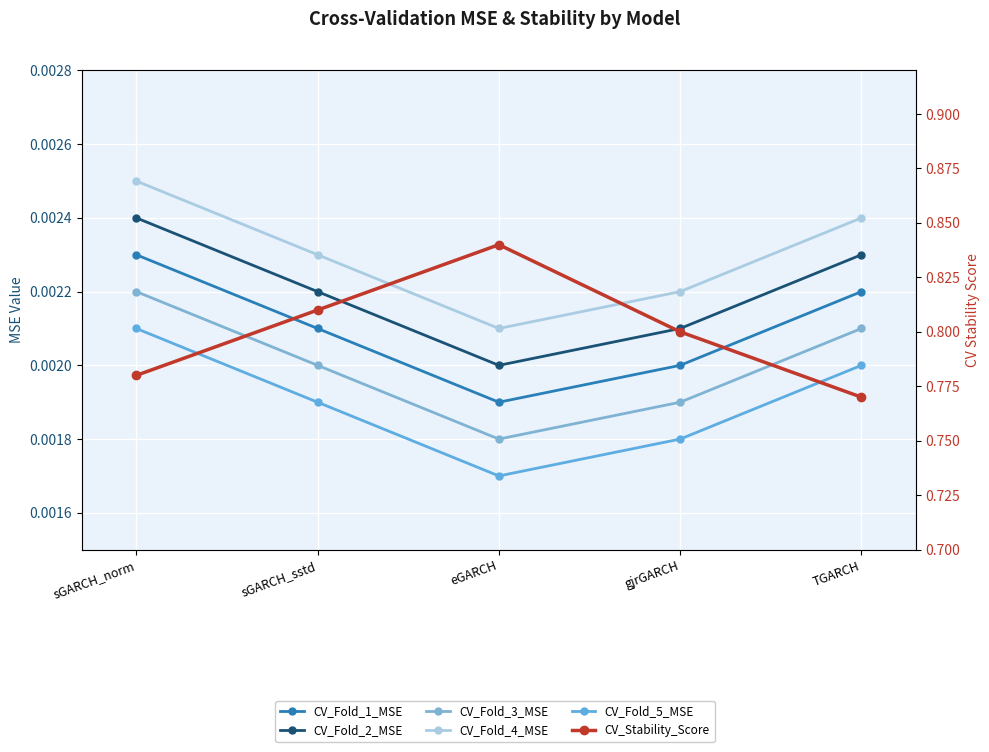

What is the label of the 1st point from the right?

TGARCH